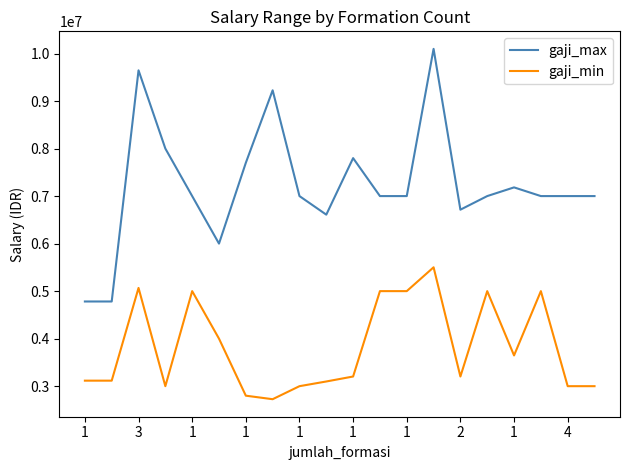

What is the difference between the maximum and minimum values in the gaji_max series?

5316061